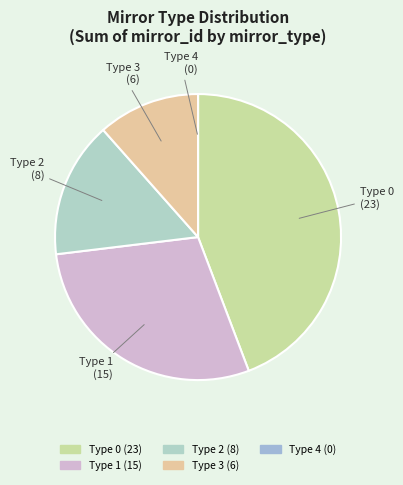

Between Type 0 and Type 3, which is larger?

Type 0